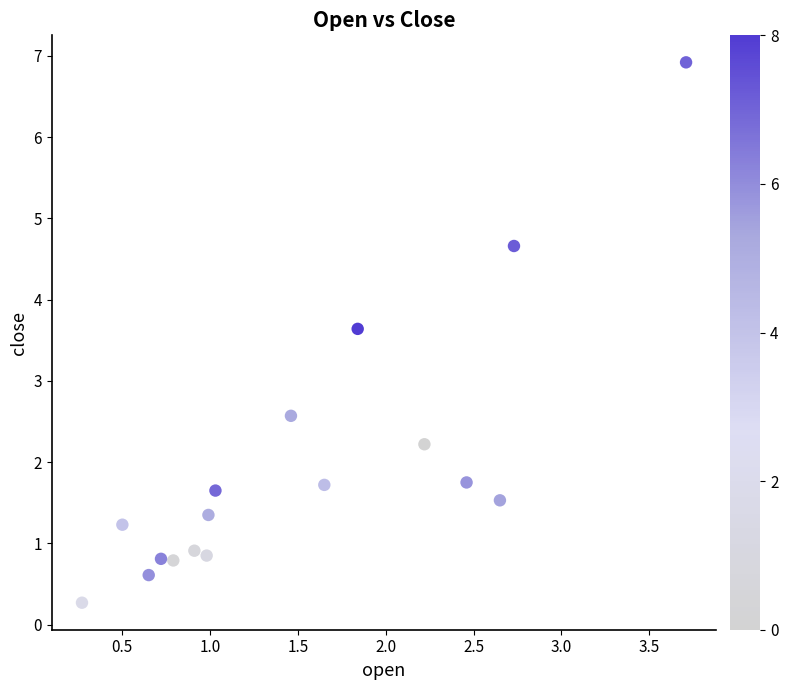

What is the range of X values (max minus min)?

3.4